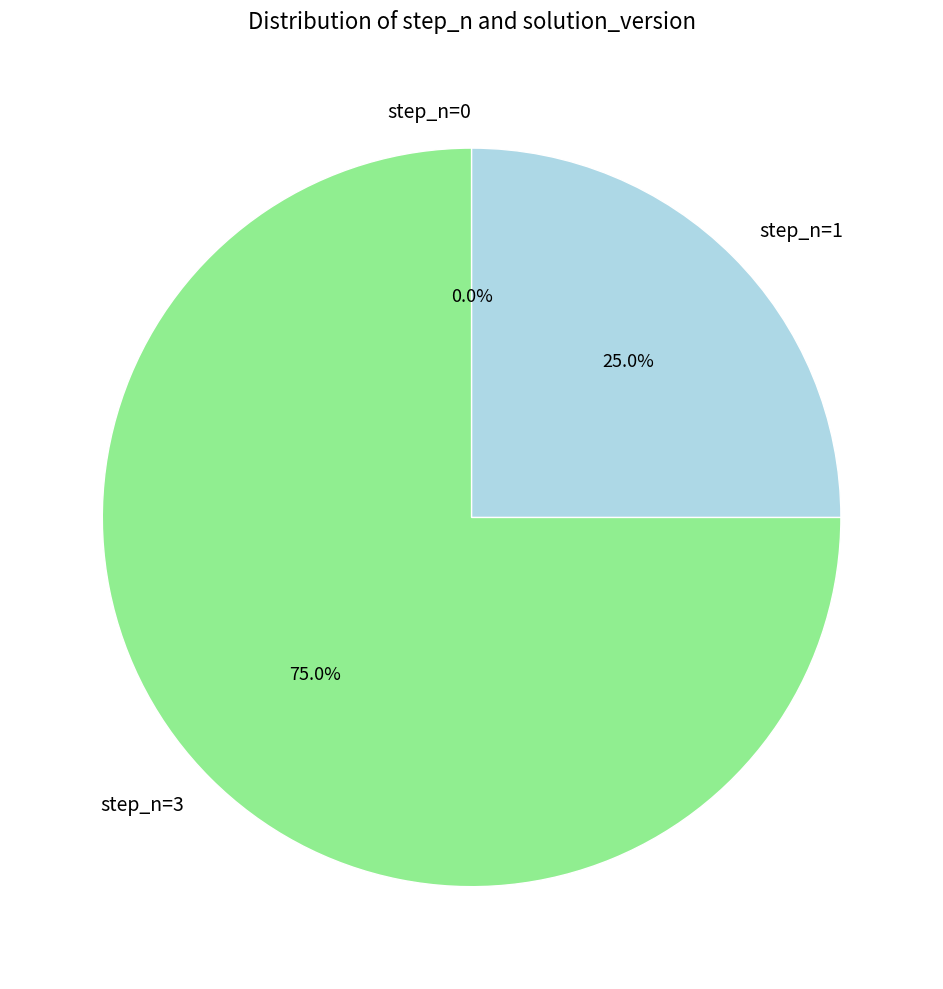

To the nearest percent, what percentage of the pie is step_n=1?

25%